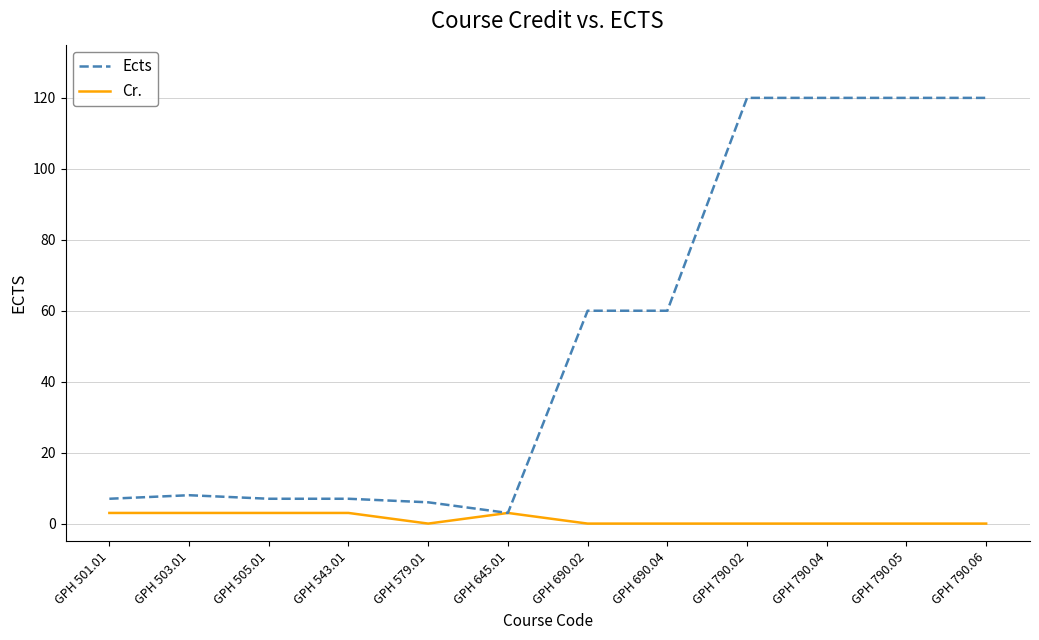

Reading left to right, extract all data points from this chart.

Ects: GPH 501.01=7	GPH 503.01=8	GPH 505.01=7	GPH 543.01=7	GPH 579.01=6	GPH 645.01=3	GPH 690.02=60	GPH 690.04=60	GPH 790.02=120	GPH 790.04=120	GPH 790.05=120	GPH 790.06=120
Cr.: GPH 501.01=3	GPH 503.01=3	GPH 505.01=3	GPH 543.01=3	GPH 579.01=0	GPH 645.01=3	GPH 690.02=0	GPH 690.04=0	GPH 790.02=0	GPH 790.04=0	GPH 790.05=0	GPH 790.06=0